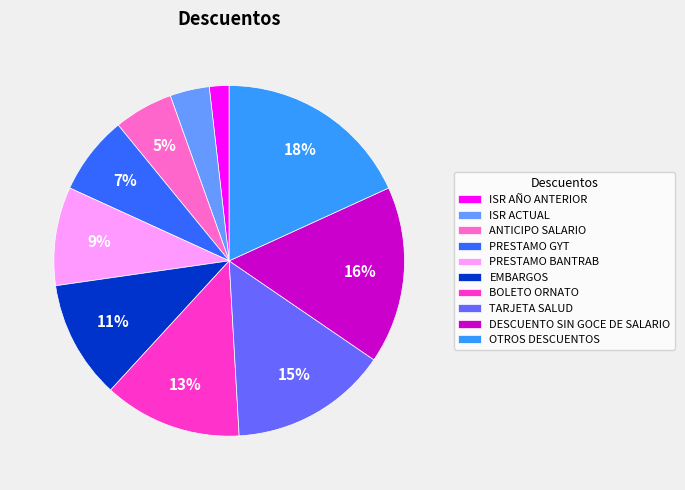

How many segments does this pie chart have?

10